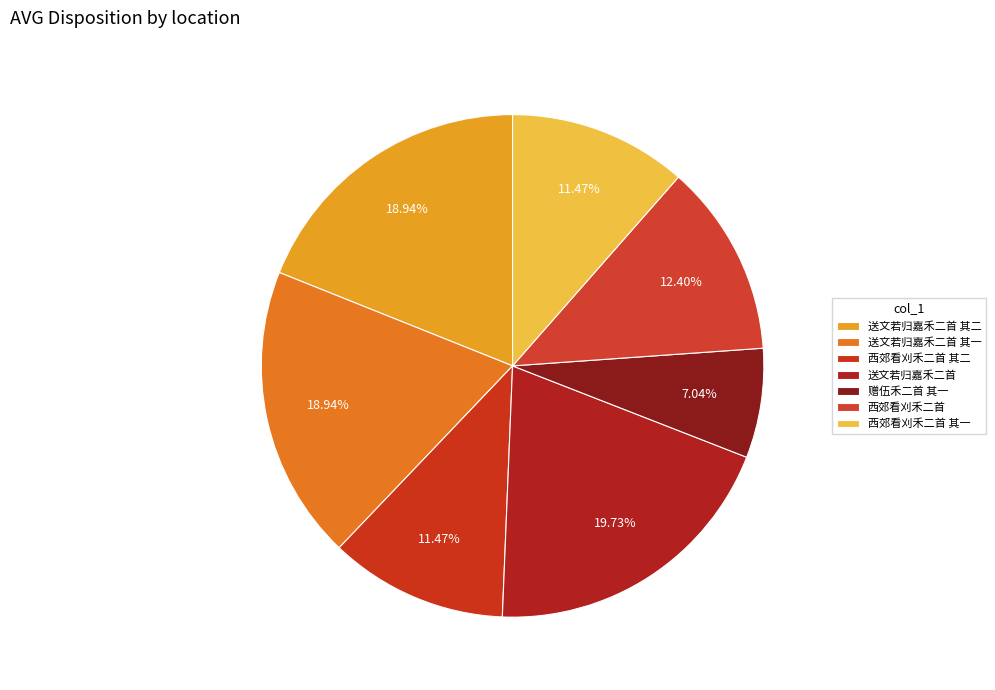

How many segments does this pie chart have?

7